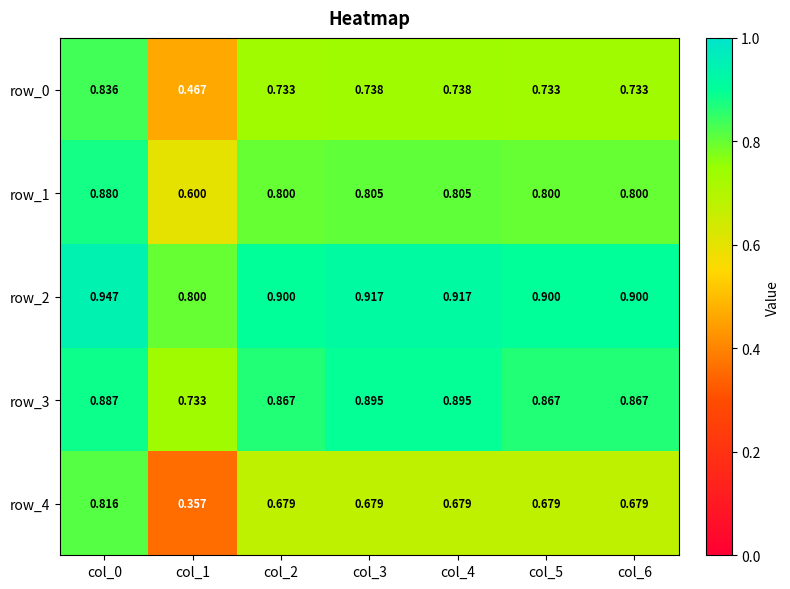

What is the difference between the maximum and minimum values in the row_1 series?

0.3